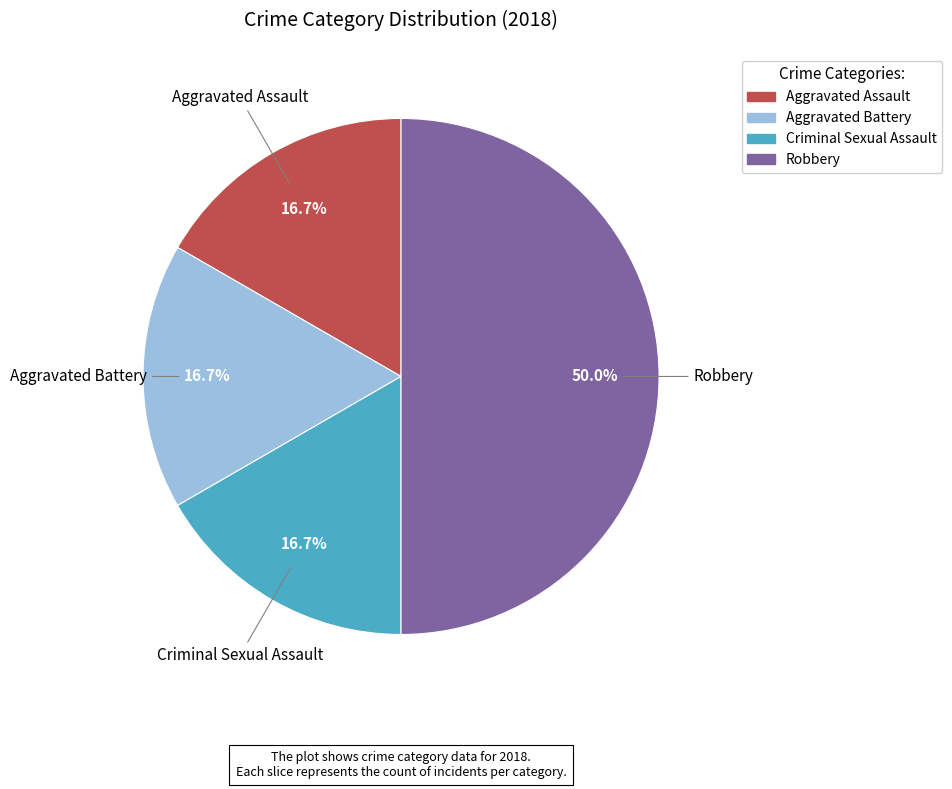

What percentage is the Robbery slice, to the nearest percent?

50%